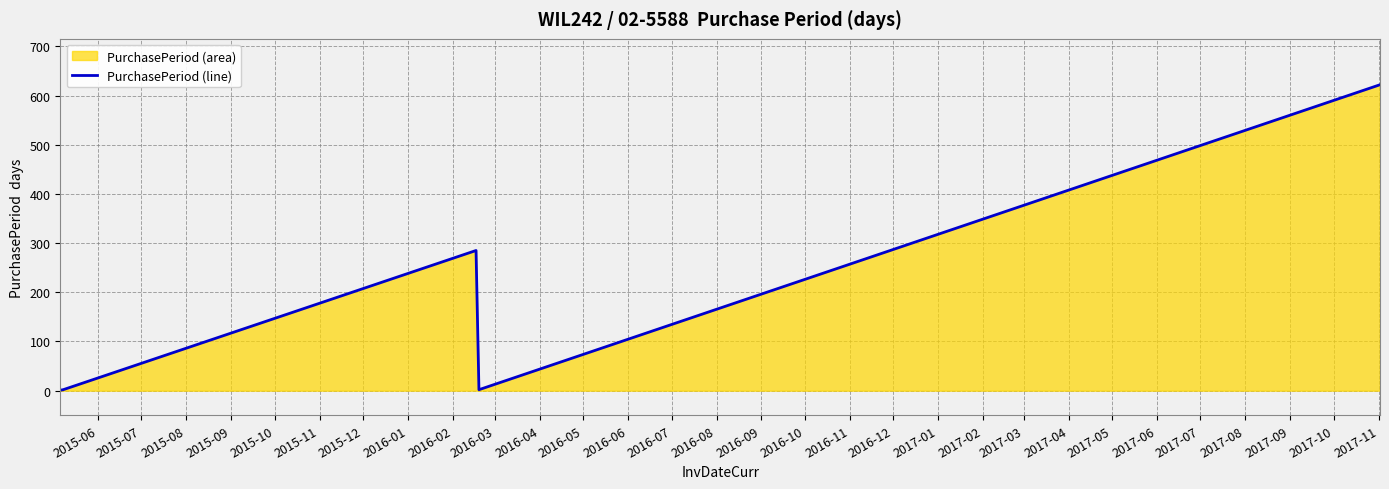

How many categories are shown in the chart?

5